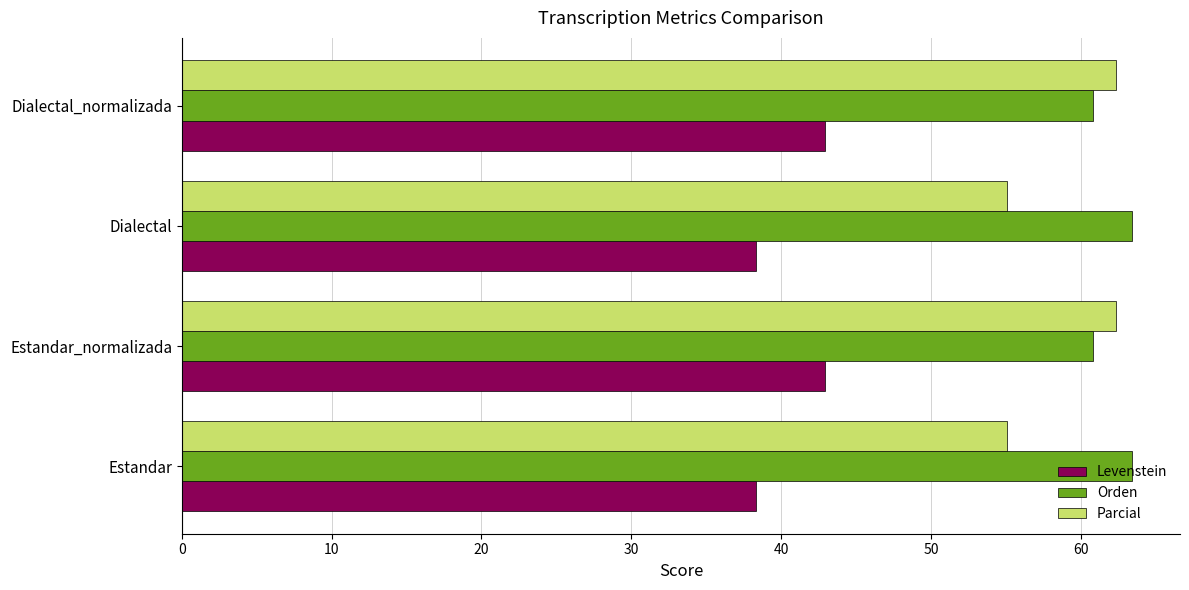

Which series has the largest total across all categories?

Orden